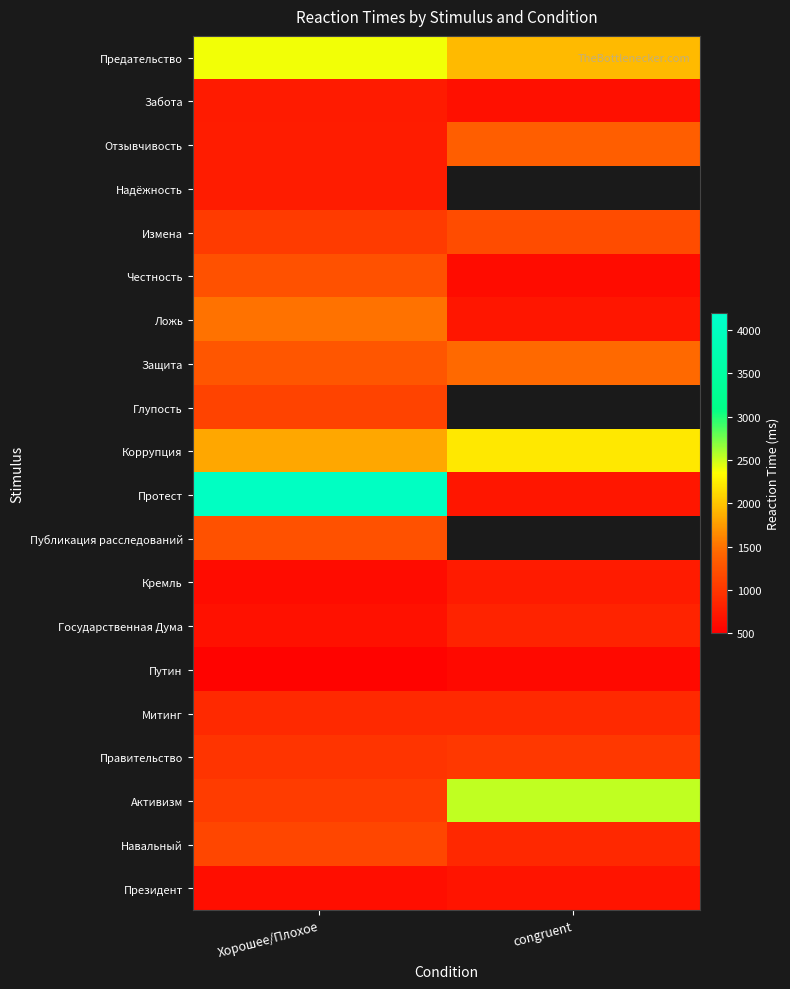

Which series has the largest range (max minus min)?

Протест